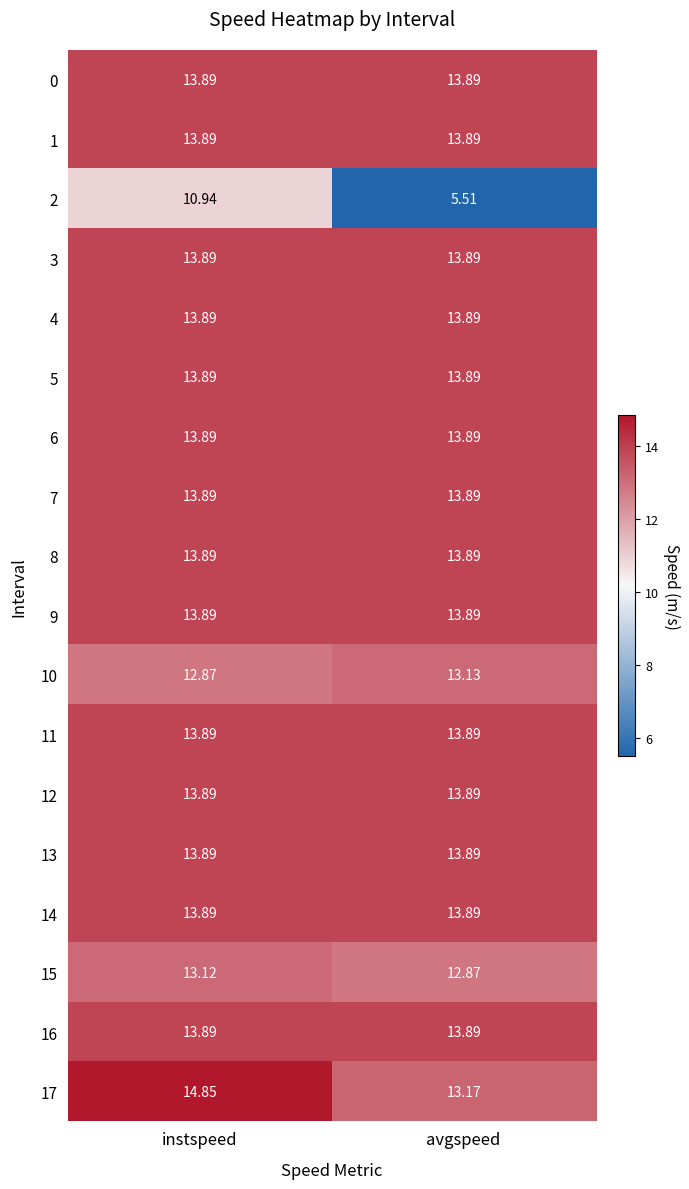

At which category does the chart reach its peak across all series?

instspeed